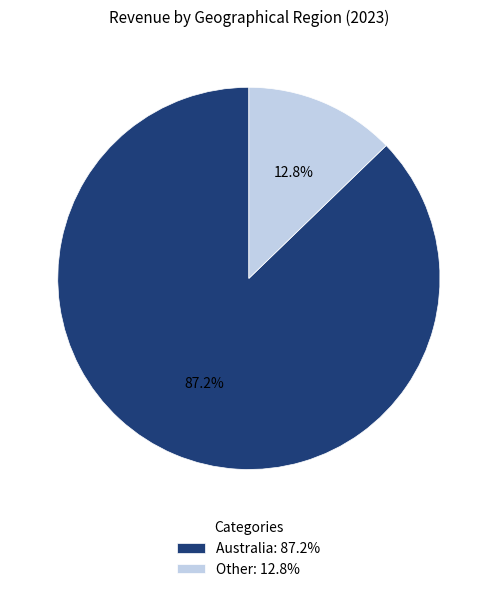

Between Australia: 87.2% and Other: 12.8%, which is larger?

Australia: 87.2%